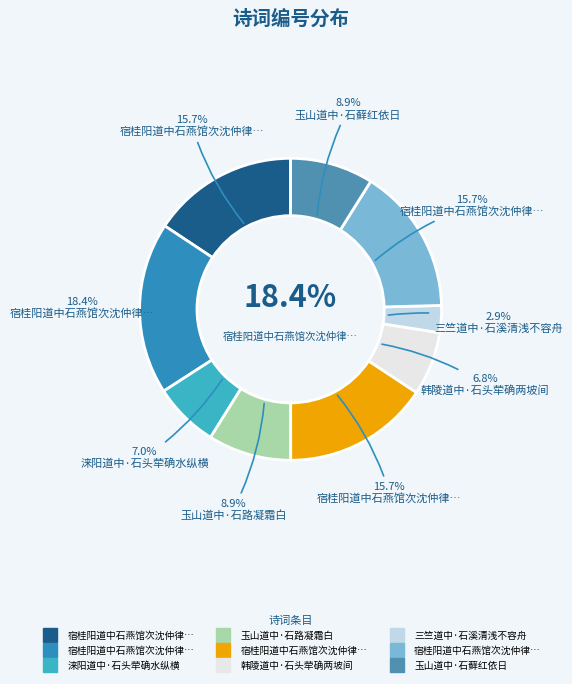

Rank the categories by value from highest to lowest.

宿桂阳道中石燕馆次沈仲律韵三首, 宿桂阳道中石燕馆次沈仲律韵三首 其三, 宿桂阳道中石燕馆次沈仲律韵三首 其二, 宿桂阳道中石燕馆次沈仲律韵三首 其一, 玉山道中·石藓红依日, 玉山道中·石路凝霜白, 涞阳道中·石头荦确水纵横, 韩陵道中·石头荦确两坡间, 三竺道中·石溪清浅不容舟